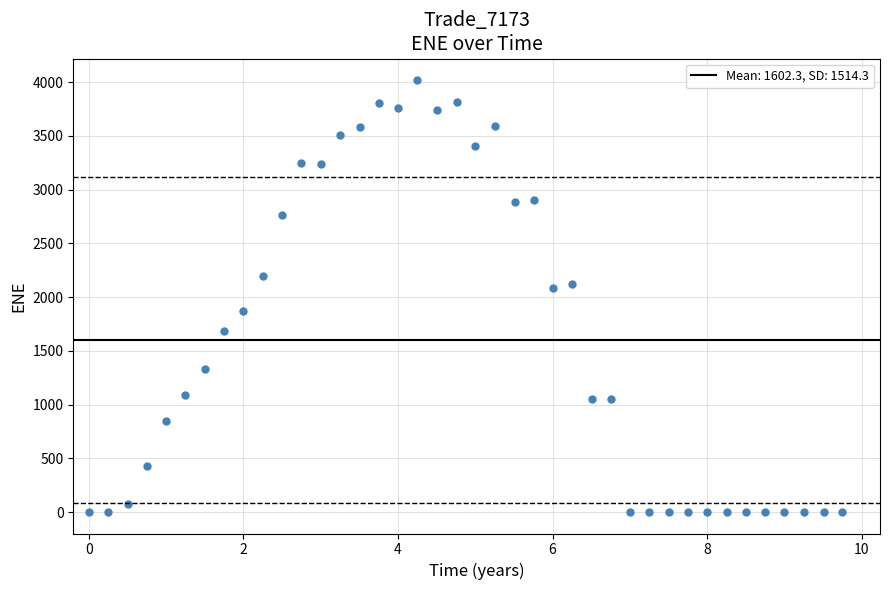

What is the range of X values (max minus min)?

9.7